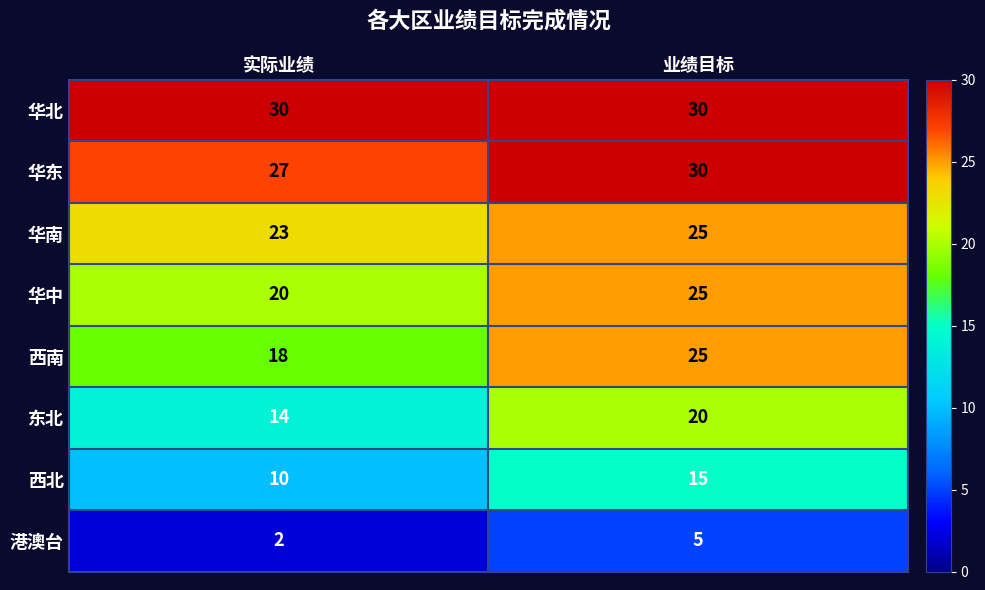

Which series has the widest spread of values?

西南